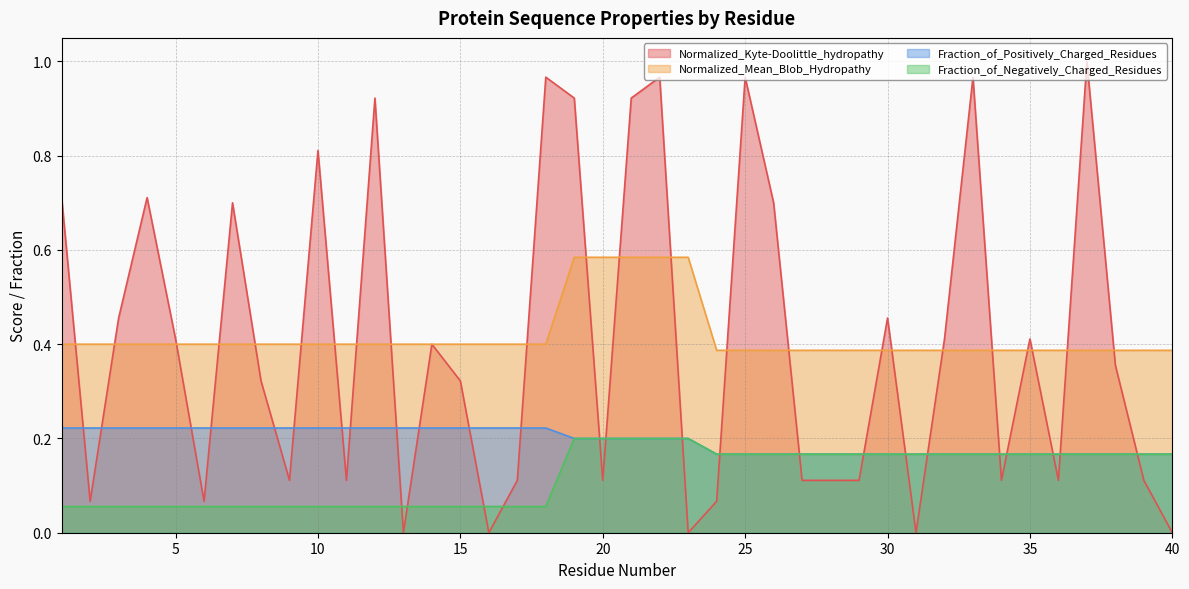

Where is Normalized_Kyte-Doolittle_hydropathy nearest to the value 0?

13